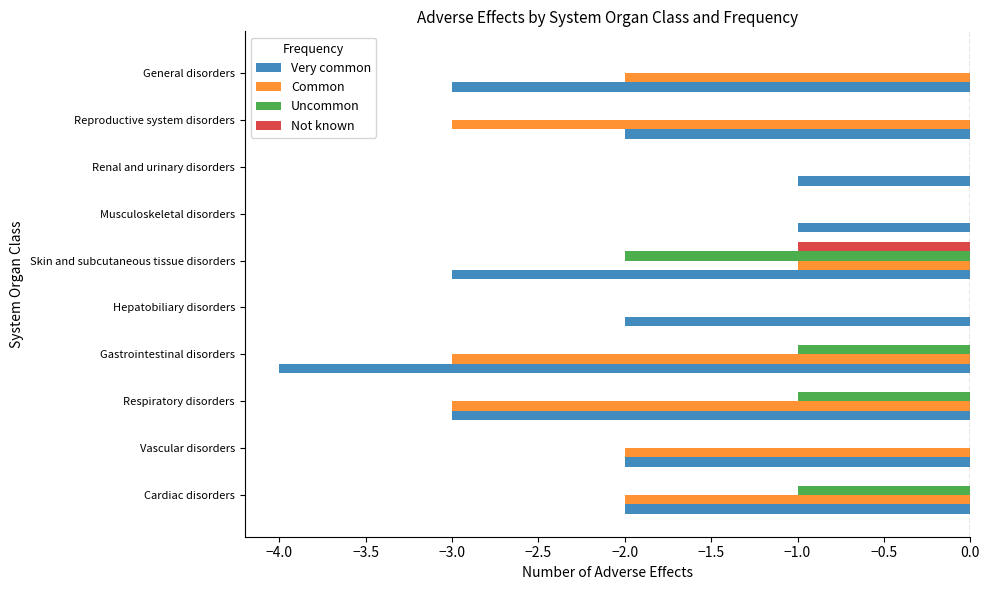

Between Cardiac disorders and Musculoskeletal disorders, which series saw the biggest shift?

Common